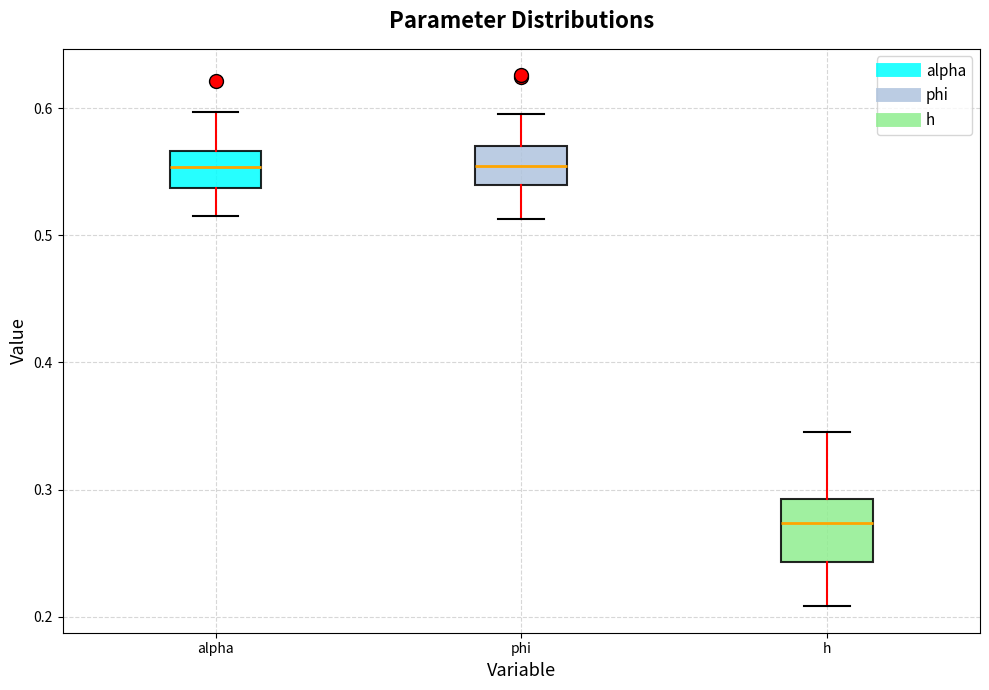

Comparing the boxes themselves (not the whiskers), which one is the tallest?

h